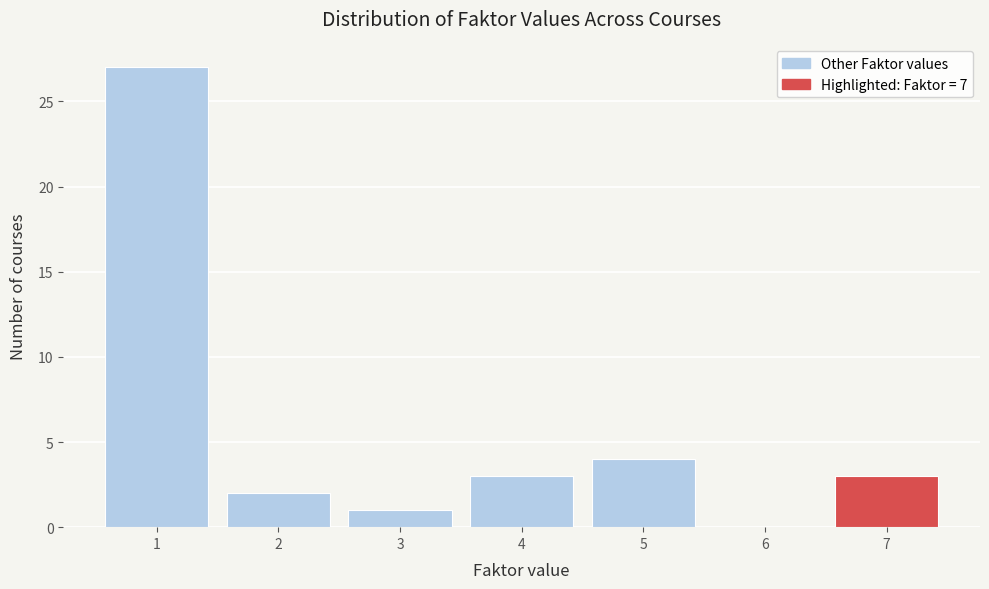

How tall is the bar that spans 0.5 to 1.5 on the x-axis? The values are not printed on the chart, so give them approximately, as read against the axis.

27